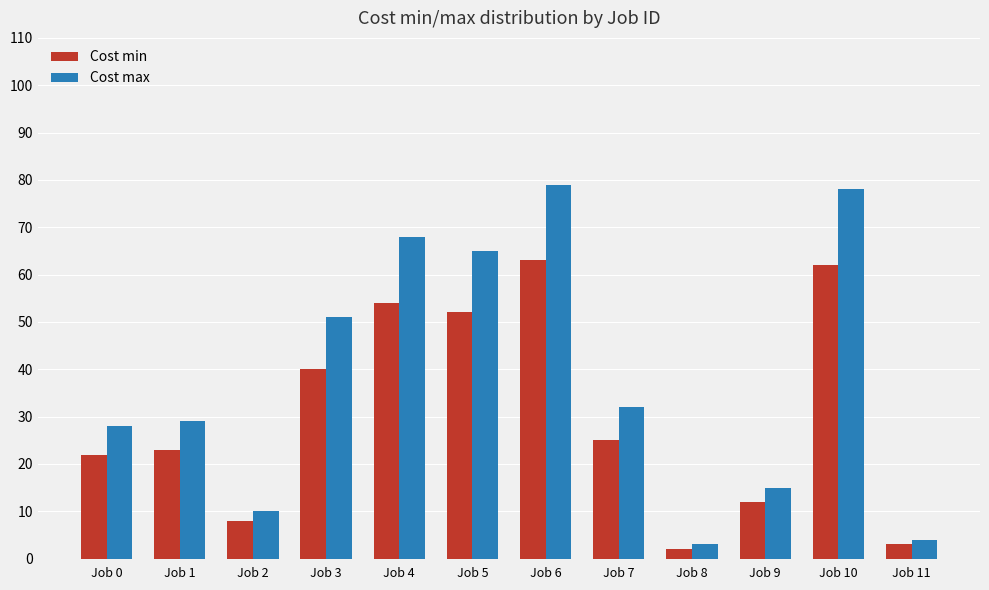

Which series has the largest range (max minus min)?

Cost max